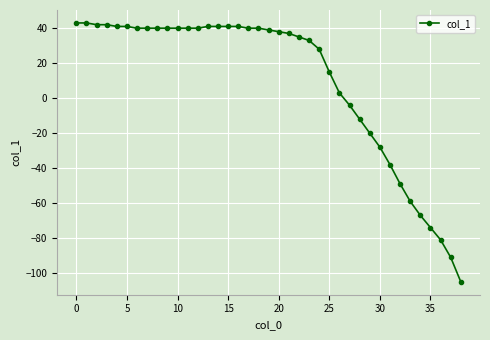

What is the greatest value displayed?

43